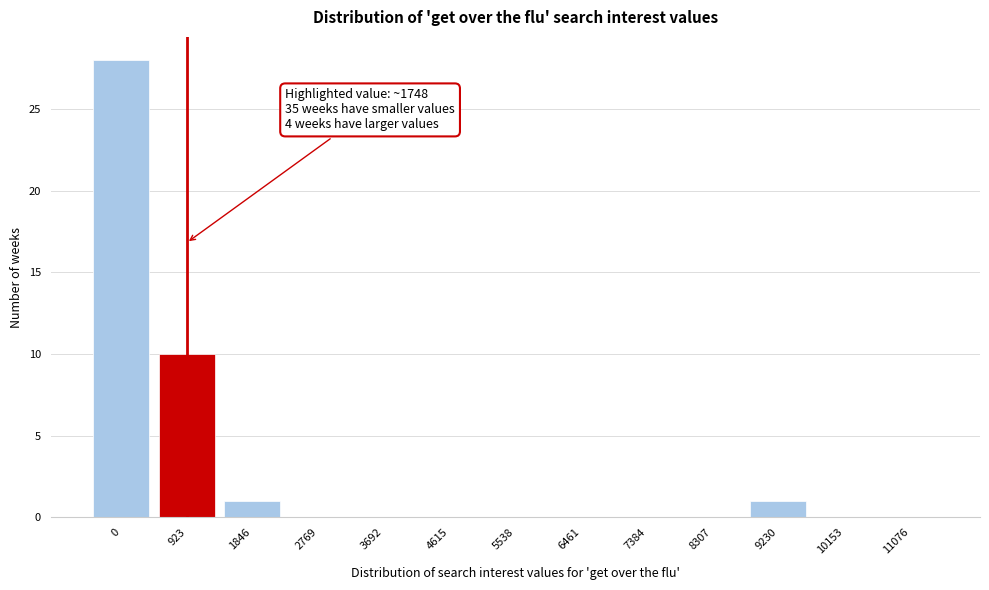

Reading left to right, what are all the values shown in this chart?

0=28	923=10	1846=1	2769=0	3692=0	4615=0	5538=0	6461=0	7384=0	8307=0	9230=1	10153=0	11076=0